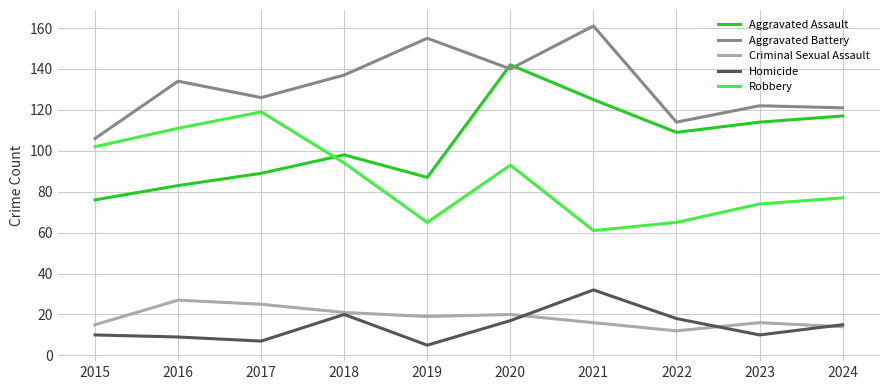

What is the approximate value of Criminal Sexual Assault at 2019, to the nearest 5?

20